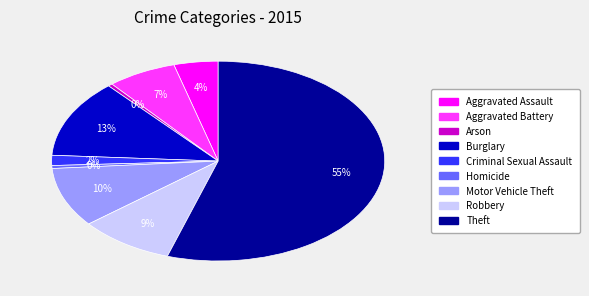

What is the majority slice?

Theft